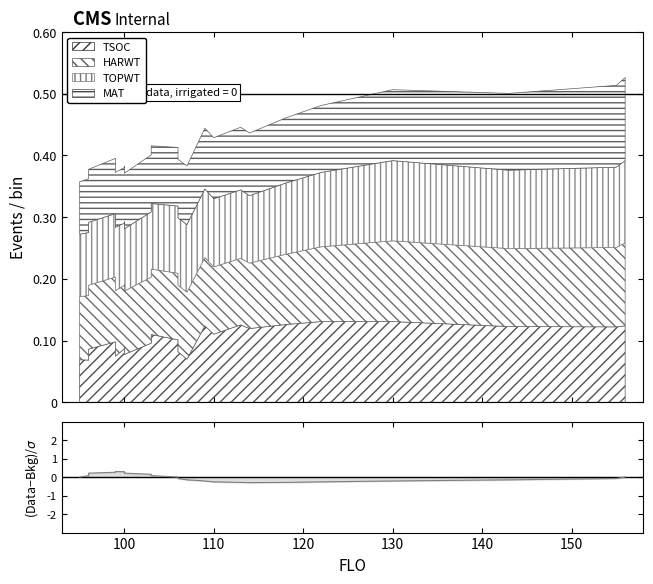

Is it true that the value at 19 is -0.2?

False